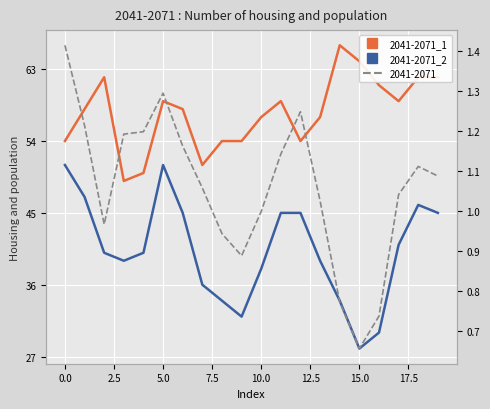

In 2041-2071_1, how many points are lower than both neighbors (excluding endpoints)?

4